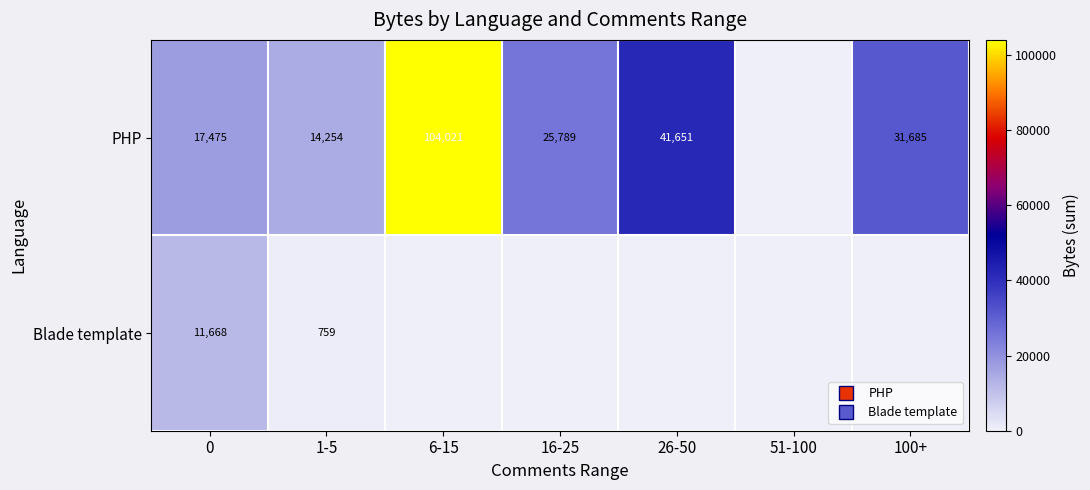

List the series in order of their peak value, highest first.

PHP, Blade template